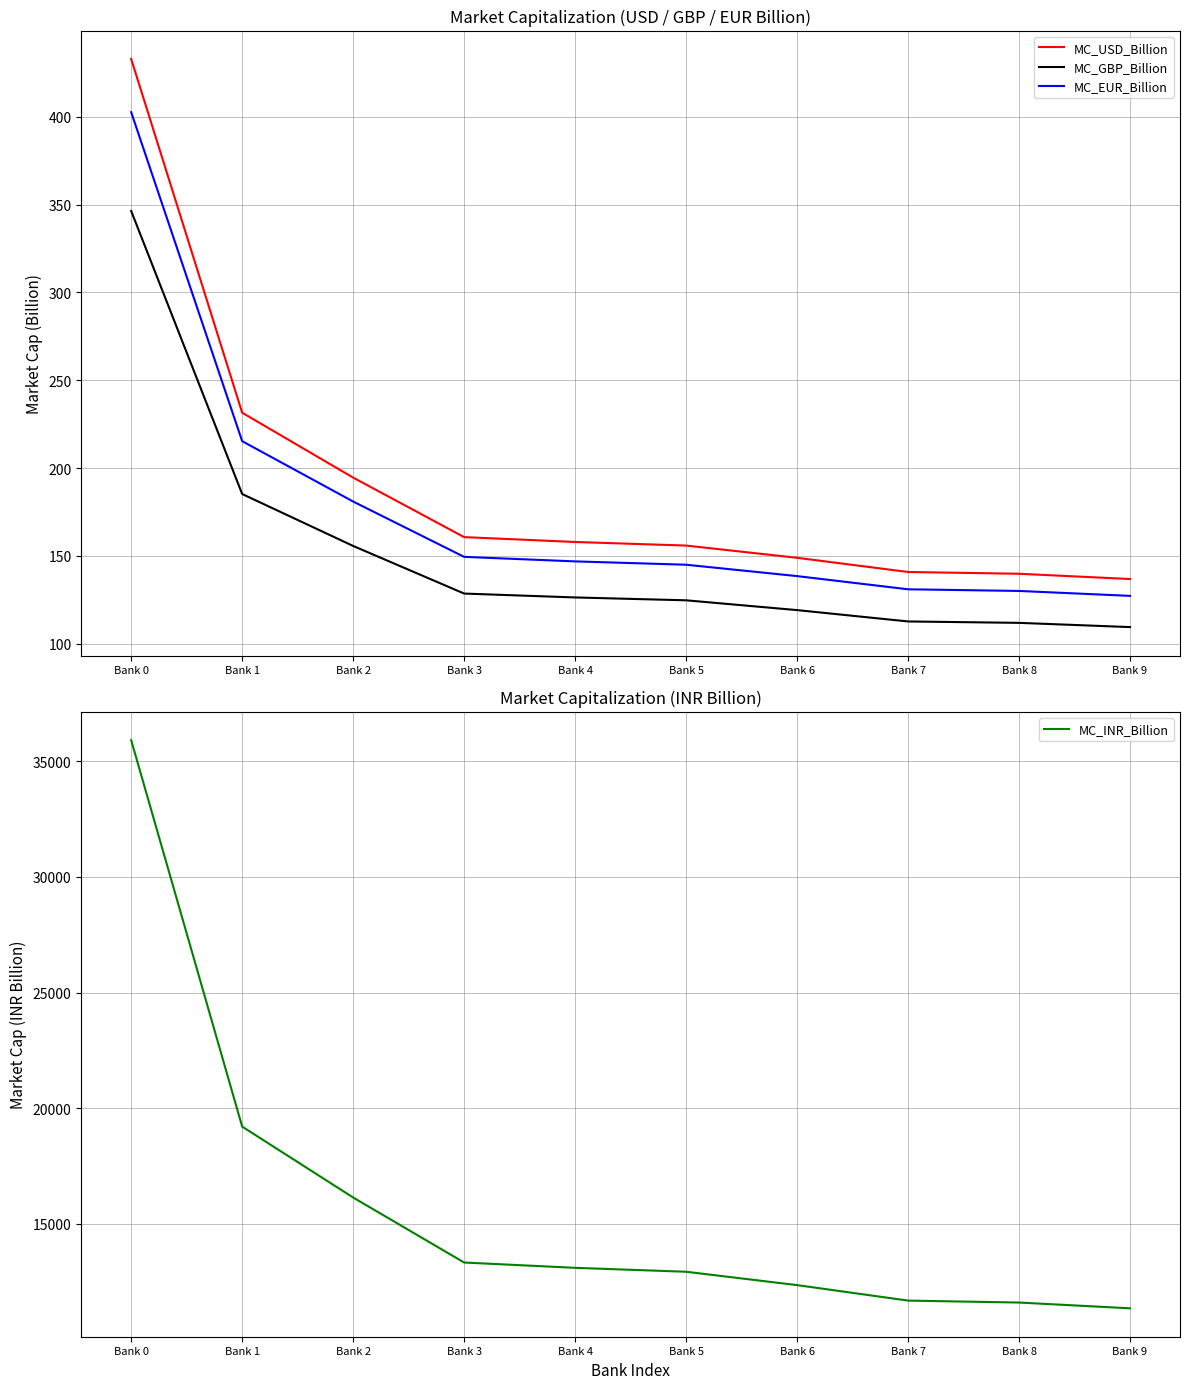

What is the lowest value of the MC_INR_Billion series?

11348.4